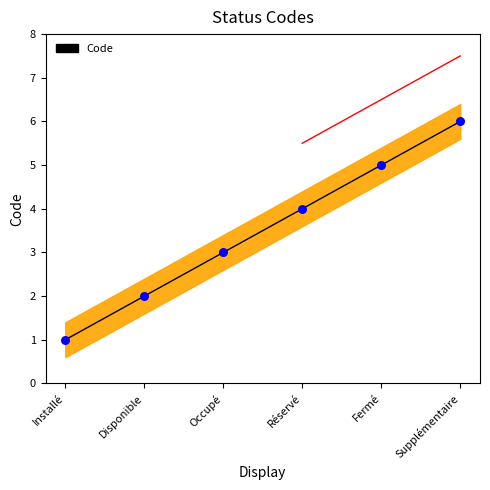

Which has a higher value, Fermé or Disponible?

Fermé